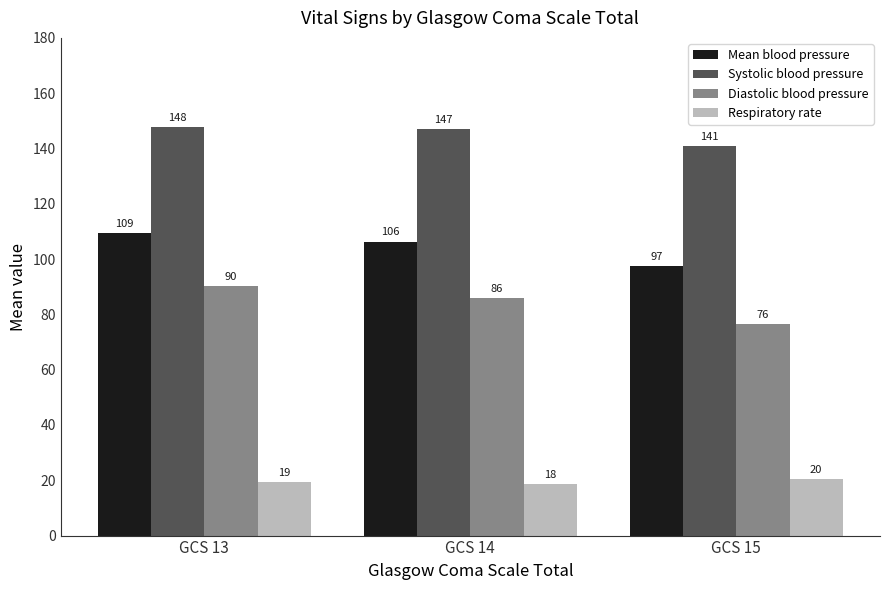

At GCS 15, list the series in order from smallest to largest.

Respiratory rate, Diastolic blood pressure, Mean blood pressure, Systolic blood pressure